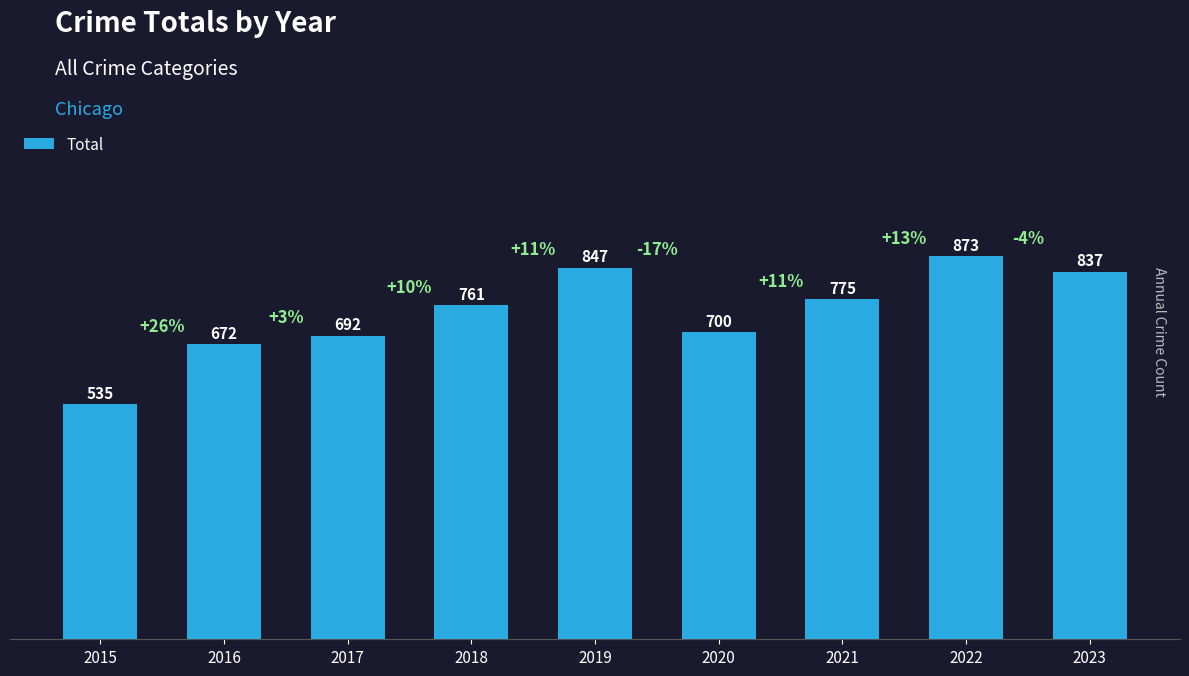

Rank the categories by value from highest to lowest.

2022, 2019, 2023, 2021, 2018, 2020, 2017, 2016, 2015